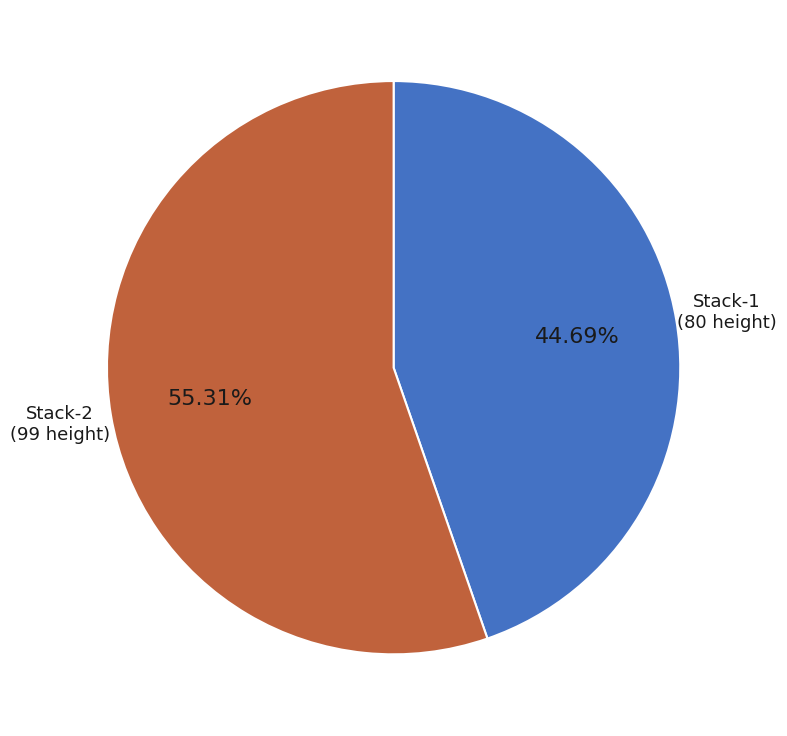

Which has a higher value, Stack-2 or Stack-1?

Stack-2